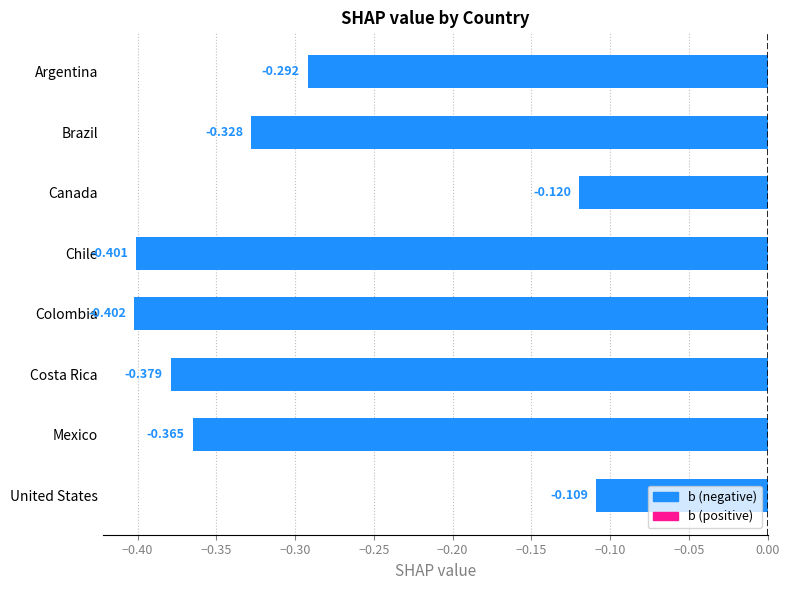

Where is the data nearest to the value 0?

United States